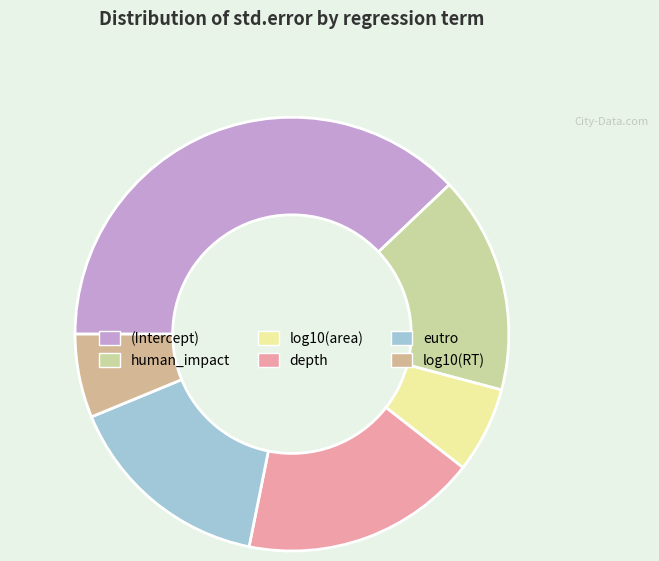

Count the number of slices in the pie.

6